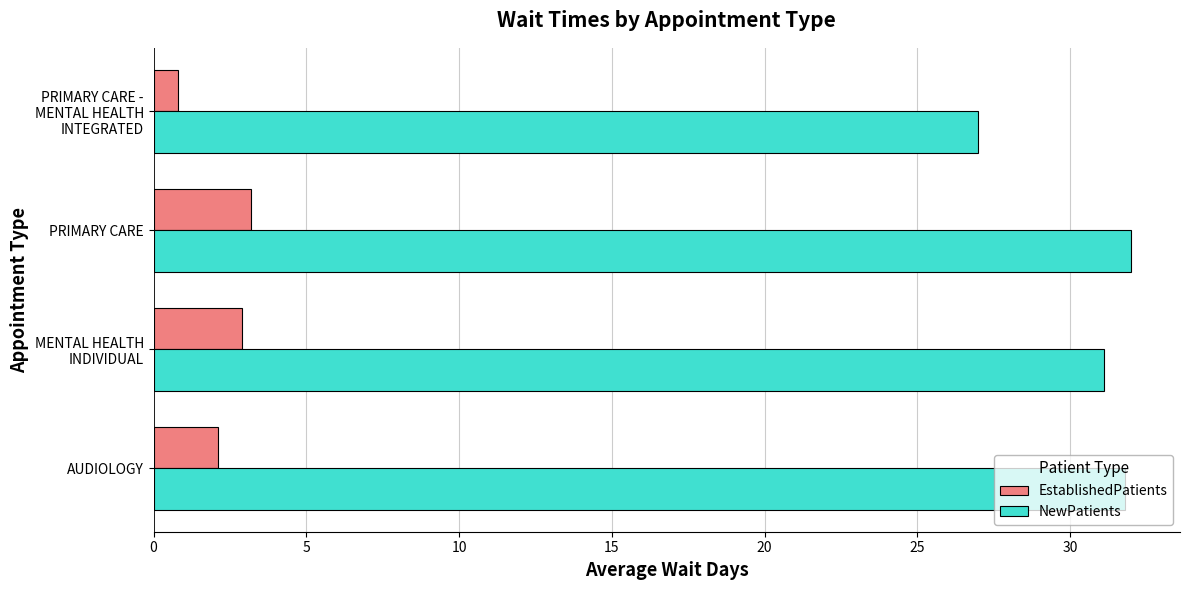

What is the difference between the maximum and second lowest values in the EstablishedPatients series?

1.1